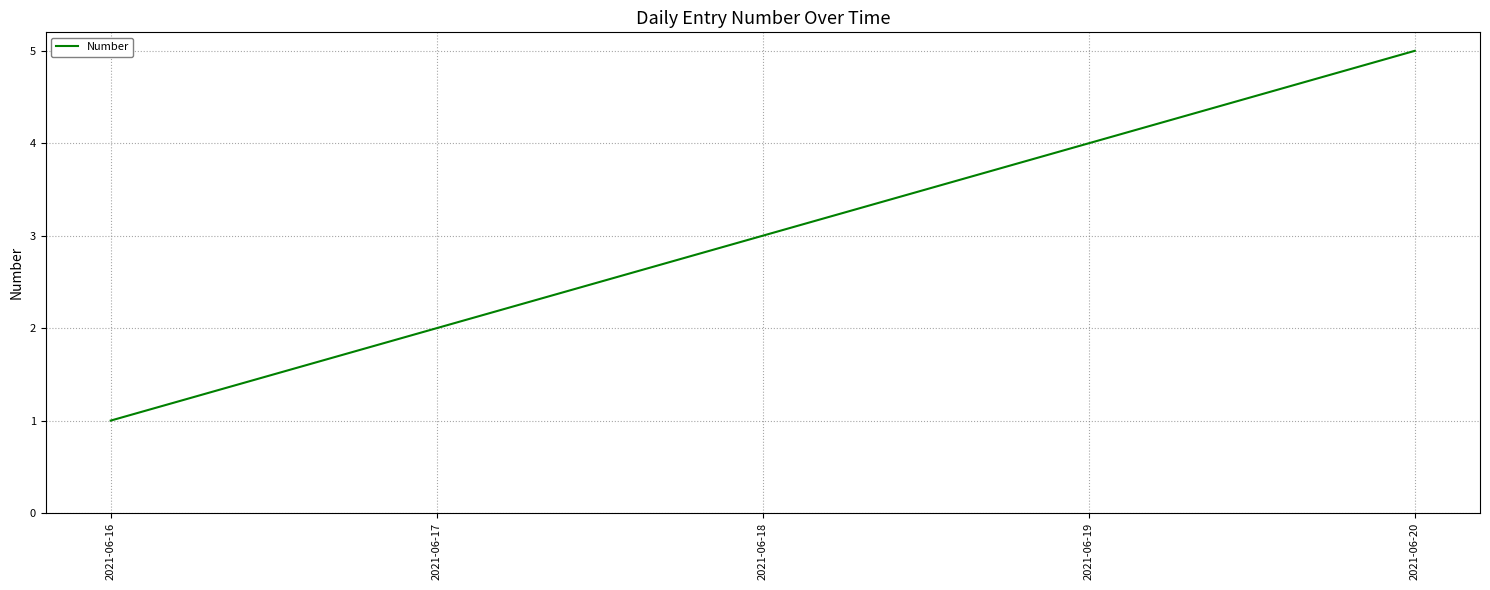

What is the average value?

3